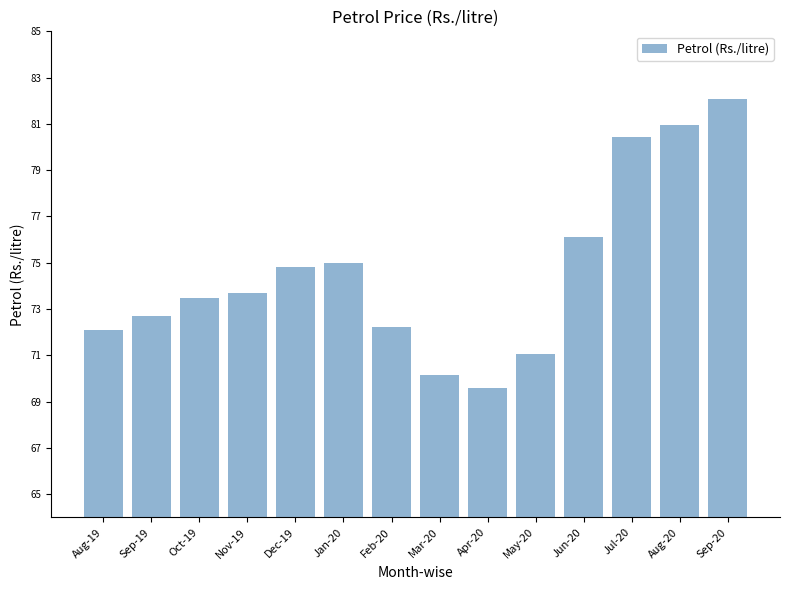

True or false: the data shows 74.8 at Dec-19.

True